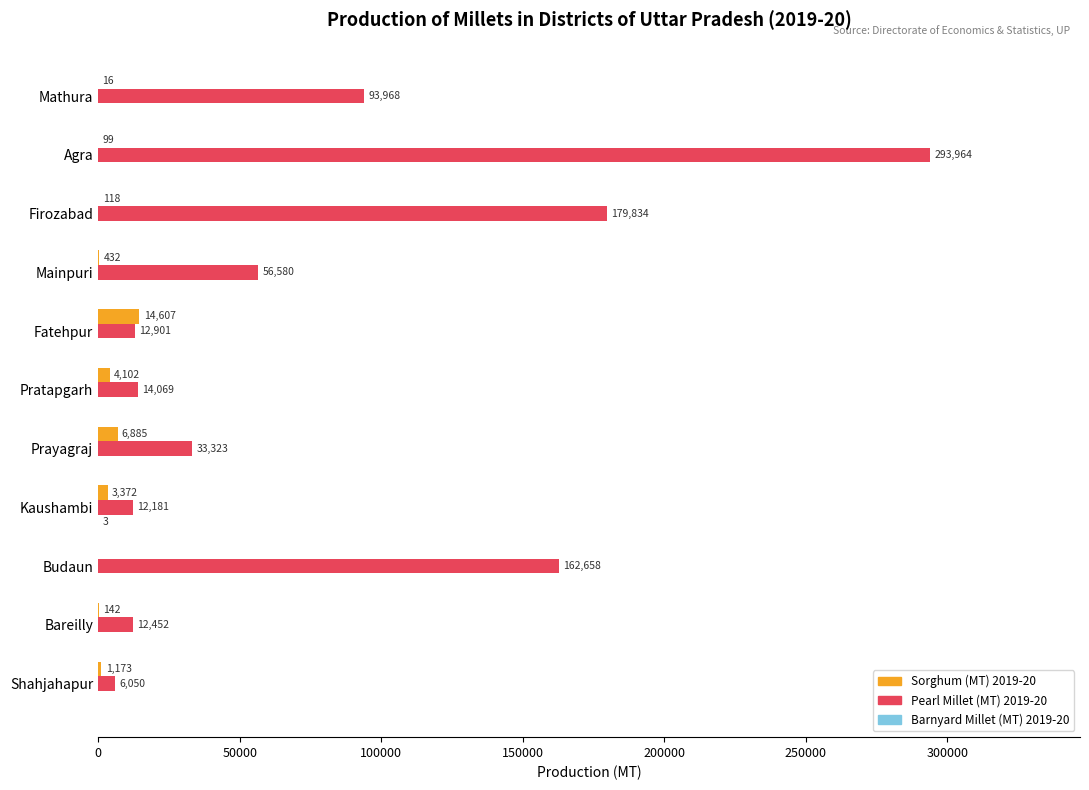

What is the sum of the Pearl Millet (MT) 2019-20 values at Shahjahapur and Pratapgarh?

20119